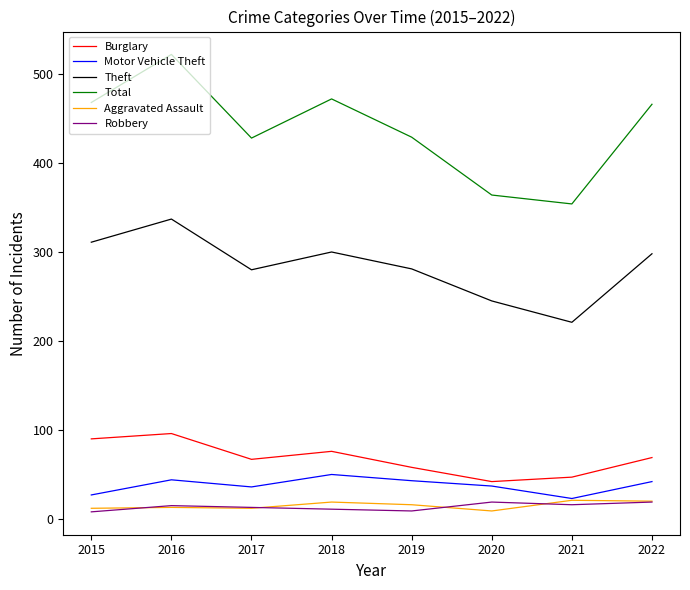

True or false: Total has more than 2 points higher than both neighbors.

False